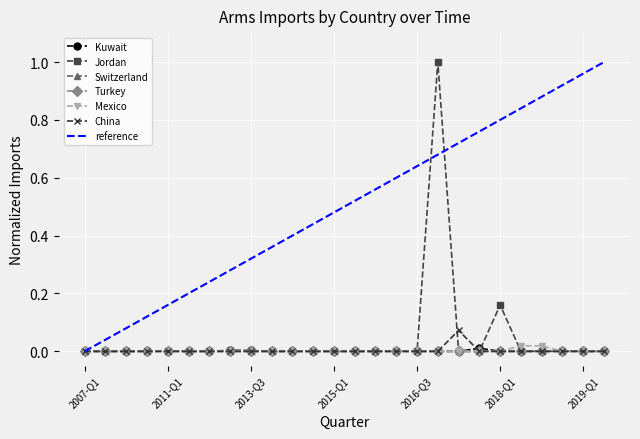

At how many categories does at least one series exceed 0?

12